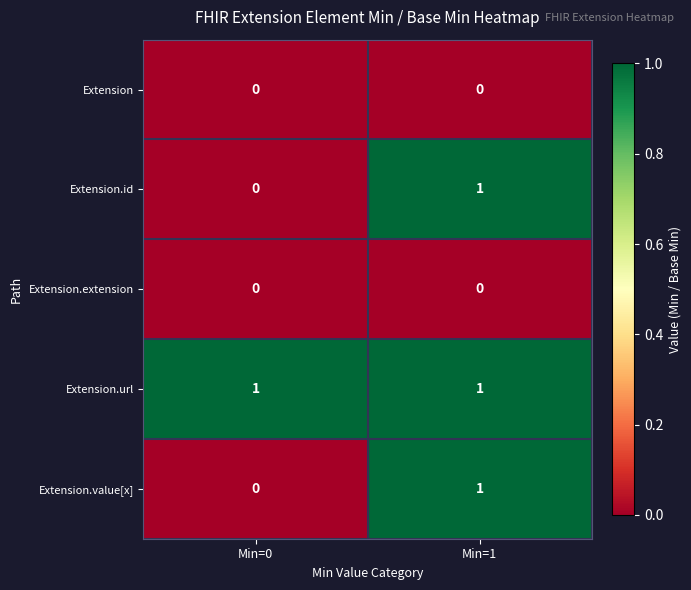

Reading left to right, extract all data points from this chart.

Extension: Min=0=0	Min=1=0
Extension.id: Min=0=0	Min=1=1
Extension.extension: Min=0=0	Min=1=0
Extension.url: Min=0=1	Min=1=1
Extension.value[x]: Min=0=0	Min=1=1